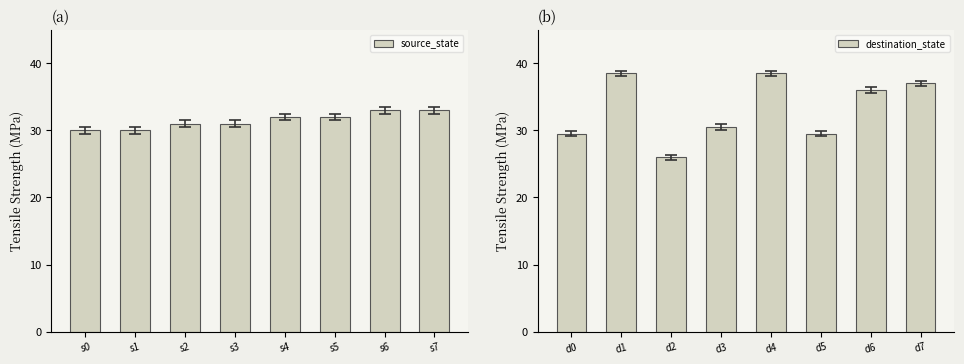

What is the sum of all source_state values?

252